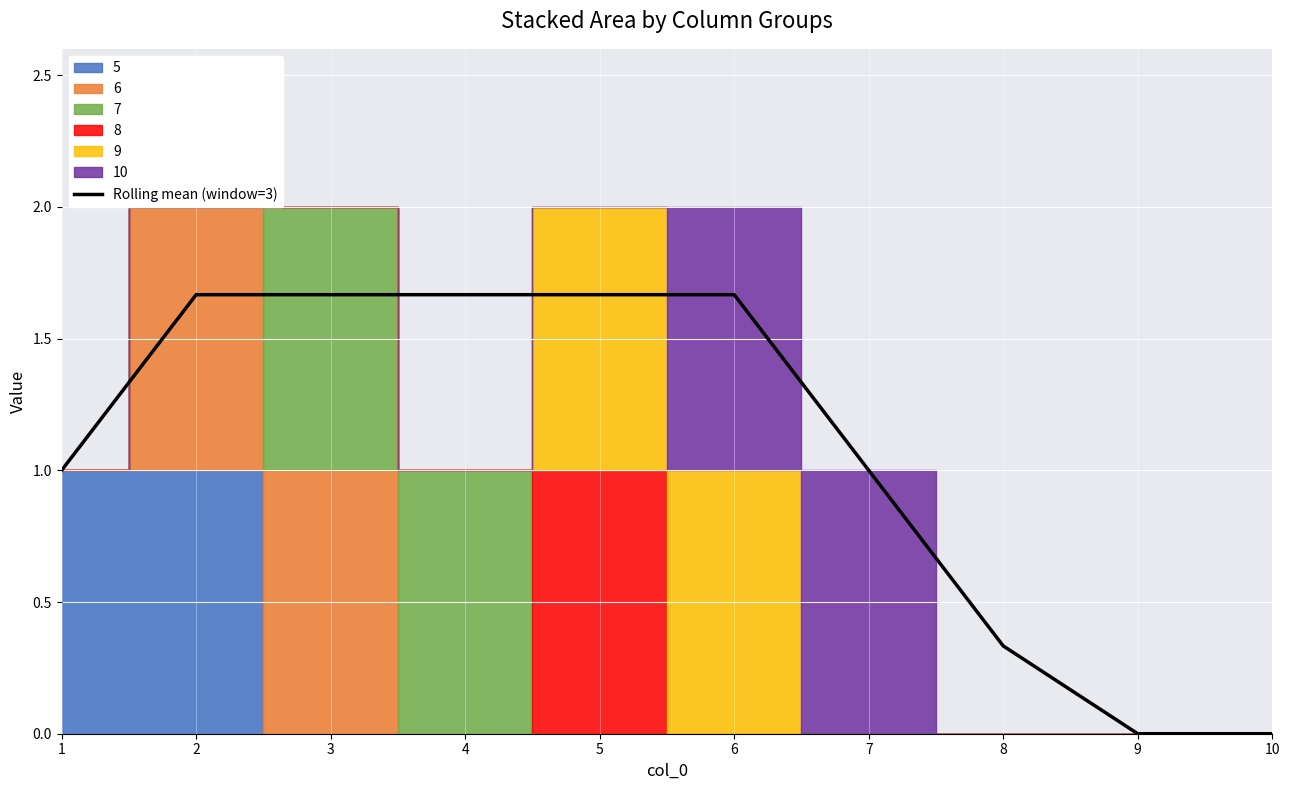

How many lines are shown in the chart?

1